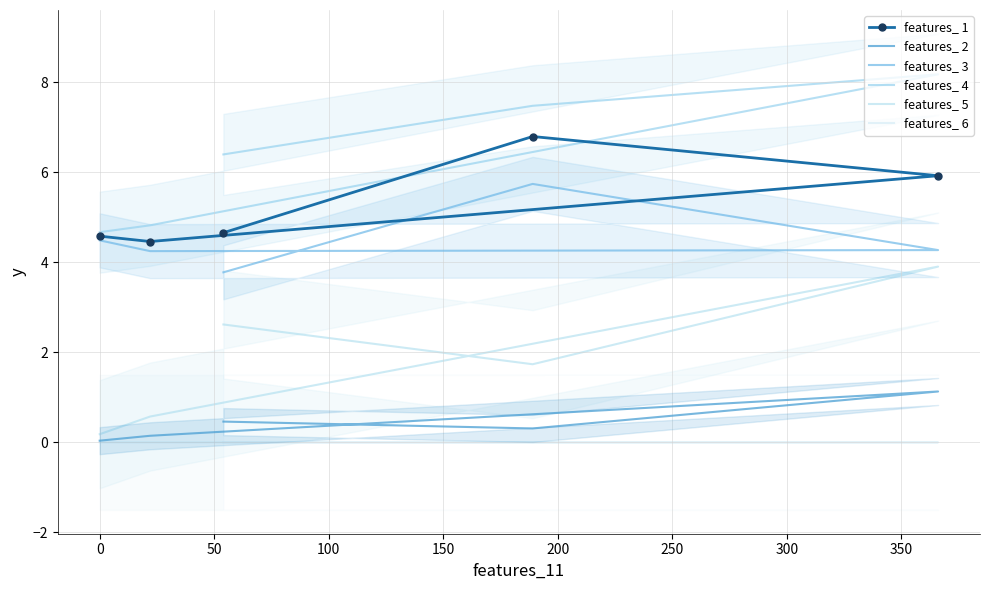

List the series in order of their peak value, highest first.

features_ 4, features_ 1, features_ 3, features_ 5, features_ 2, features_ 6